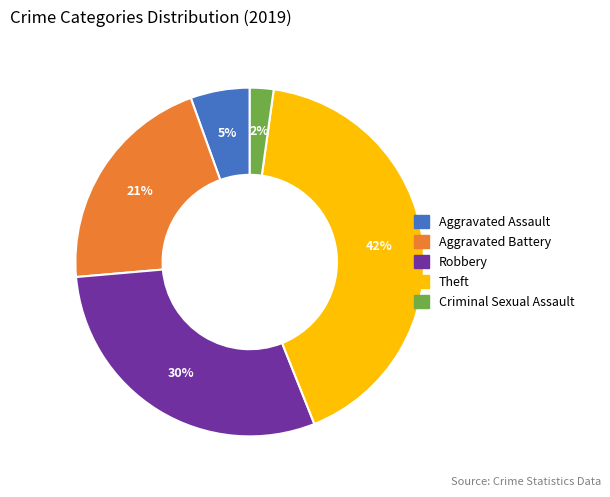

What is the ratio of the value at Aggravated Battery to the value at Theft?

0.5